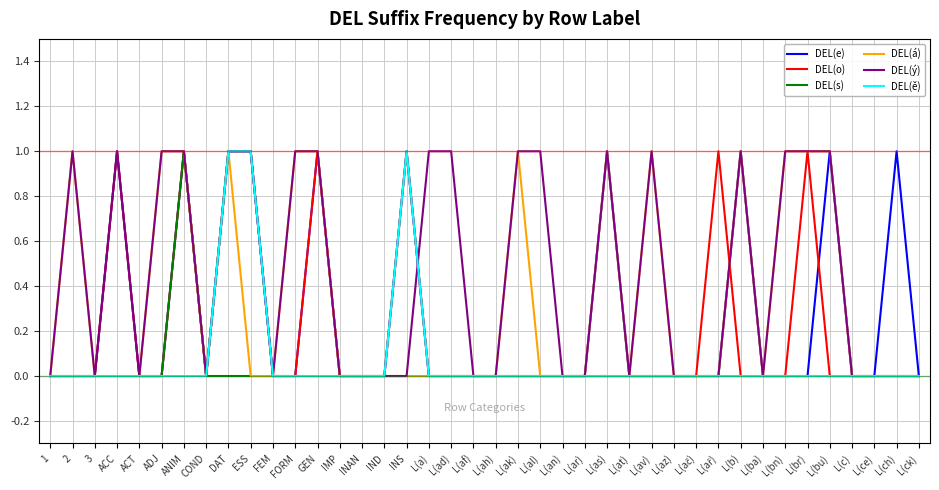

What are all the series names shown in the legend?

DEL(e), DEL(o), DEL(s), DEL(á), DEL(ý), DEL(ě)